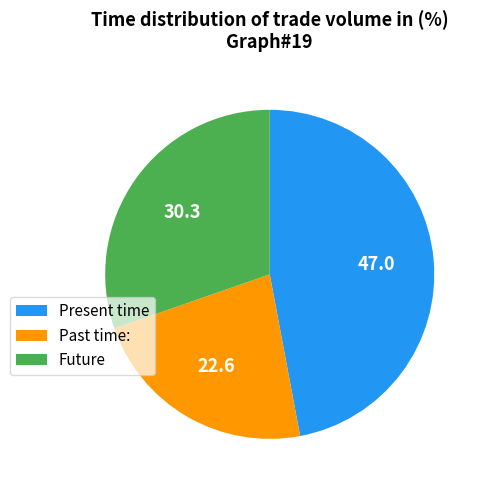

Which slice is the largest?

Present time